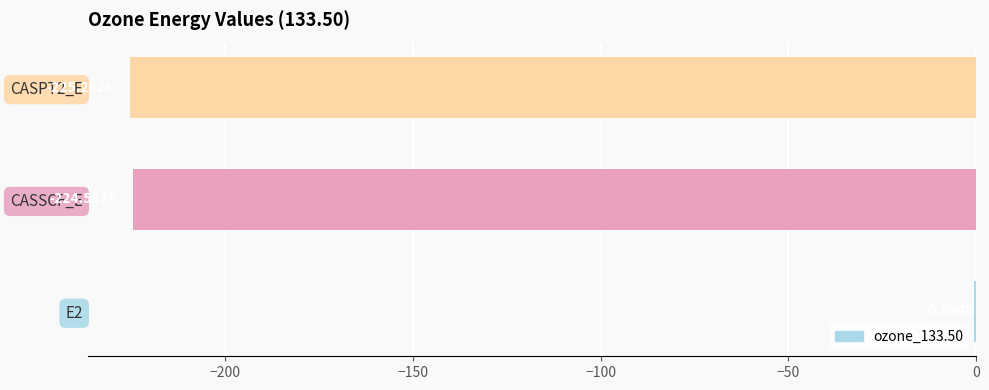

What is the sum of all values?

-450.6